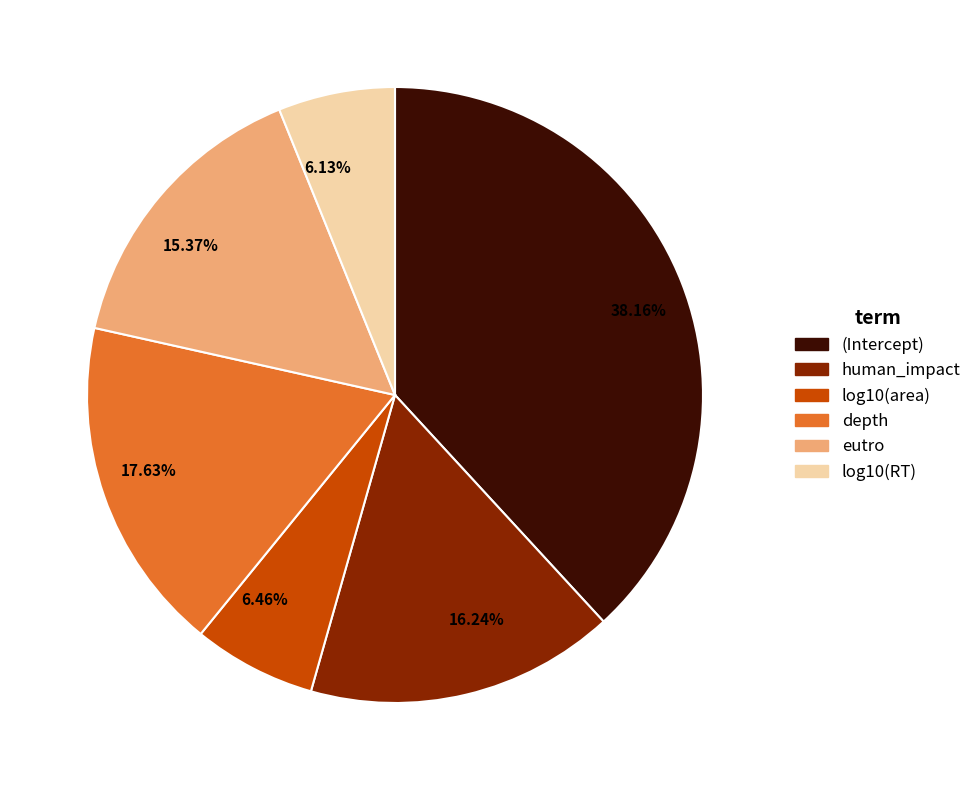

Does any single category account for the majority?

No